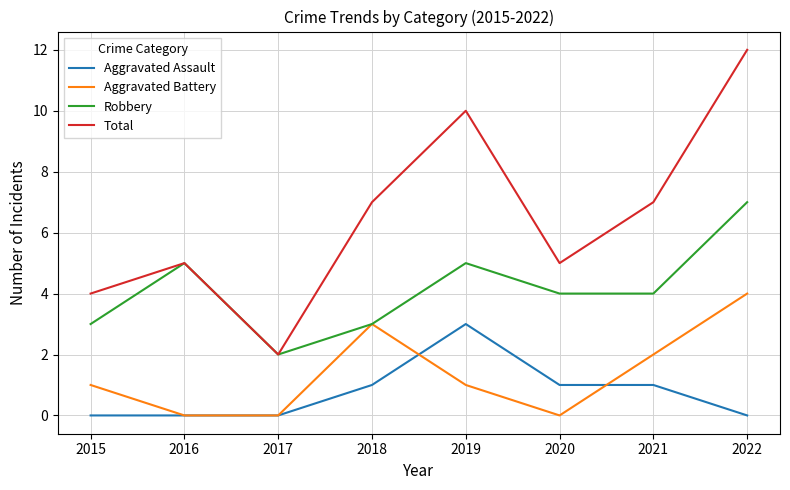

Is it true that Aggravated Assault equals 1 at 2020?

True